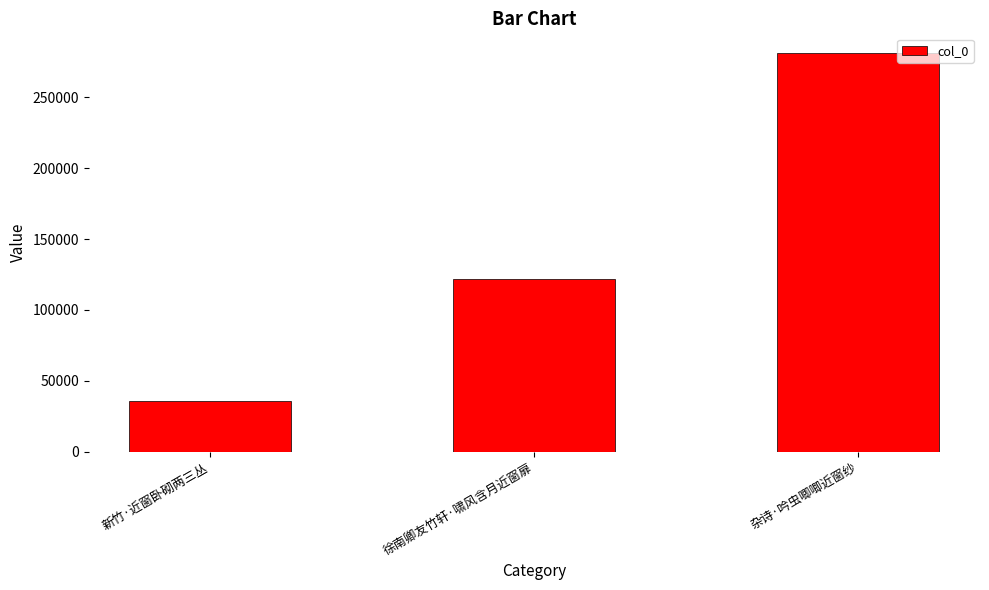

Reading left to right, extract all data points from this chart.

新竹·近窗卧砌两三丛=35553	徐南卿友竹轩·啸风含月近窗扉=121733	杂诗·吟虫唧唧近窗纱=281013